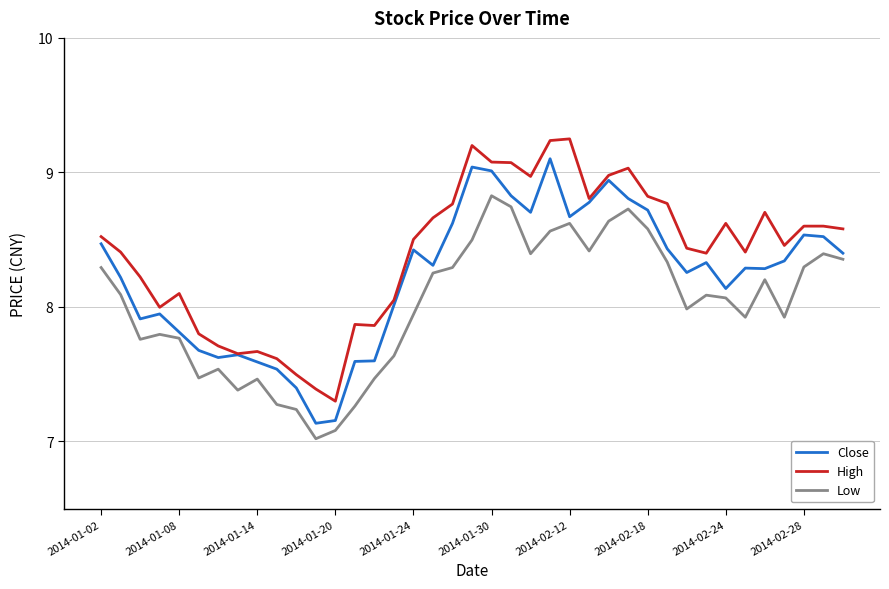

In Close, how many points are higher than both neighbors (excluding endpoints)?

9